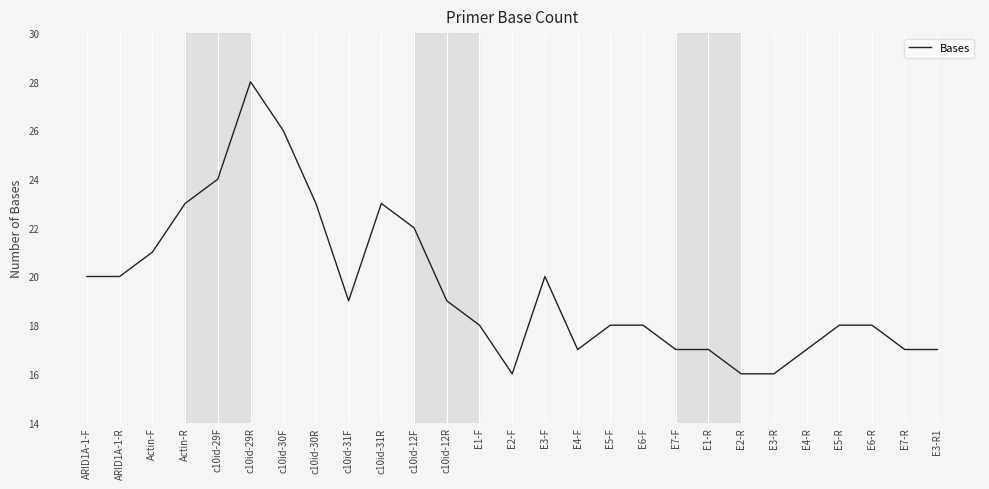

Approximately how many times larger is the value at ARID1A-1-R compared to E7-F?

1.2